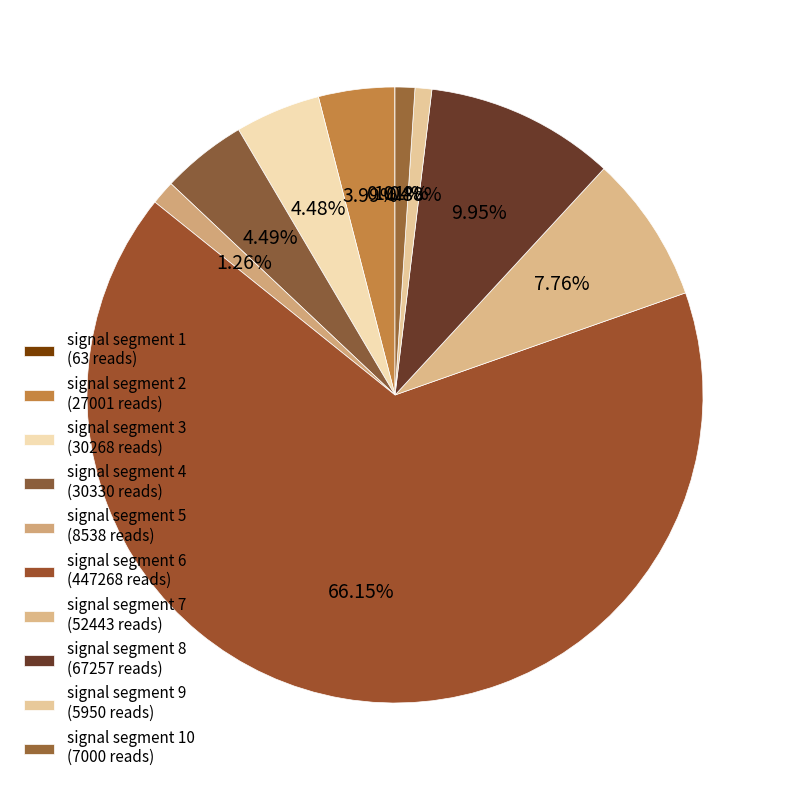

How many segments does this pie chart have?

10